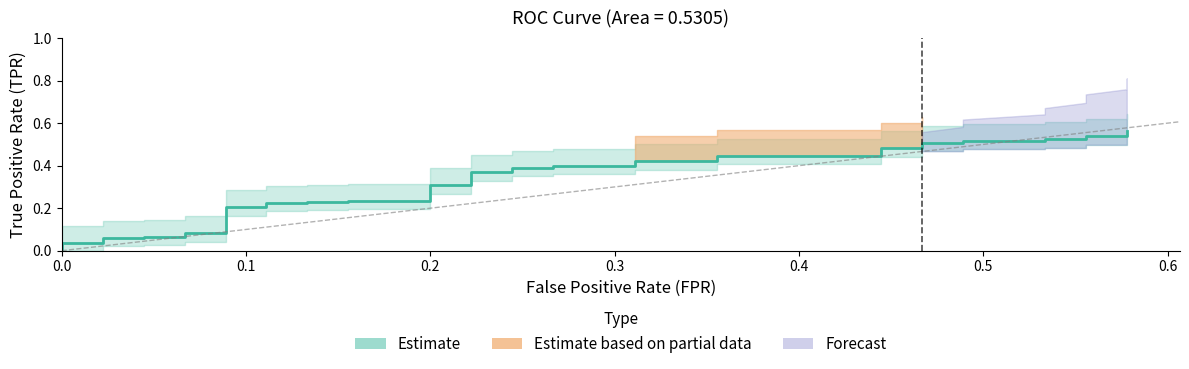

Reading left to right, what are all the values shown in this chart?

0.0	0.0	0.0	0.1	0.1	0.1	0.1	0.1	0.1	0.2	0.2	0.2	0.2	0.2	0.2	0.2	0.2	0.3	0.3	0.4	0.4	0.4	0.4	0.4	0.4	0.4	0.4	0.4	0.4	0.5	0.5	0.5	0.5	0.5	0.5	0.5	0.5	0.5	0.5	0.6